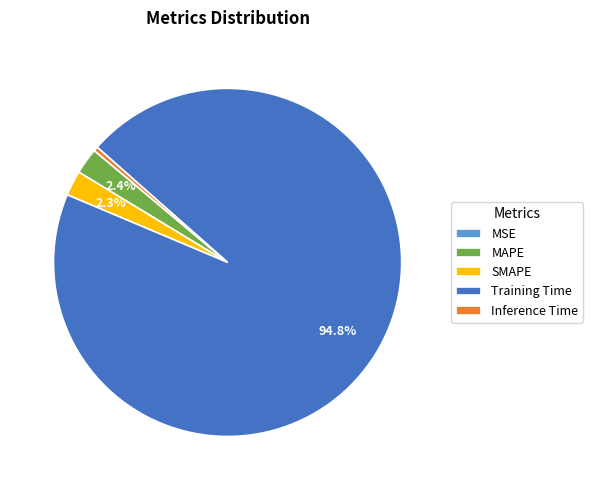

What is the majority slice?

Training Time